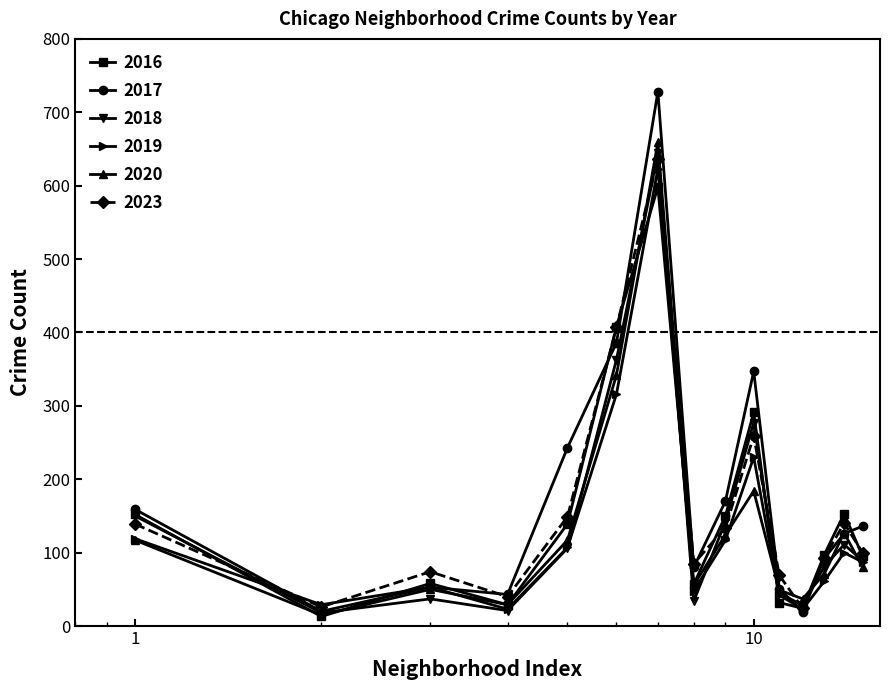

Which series has the largest range (max minus min)?

2017